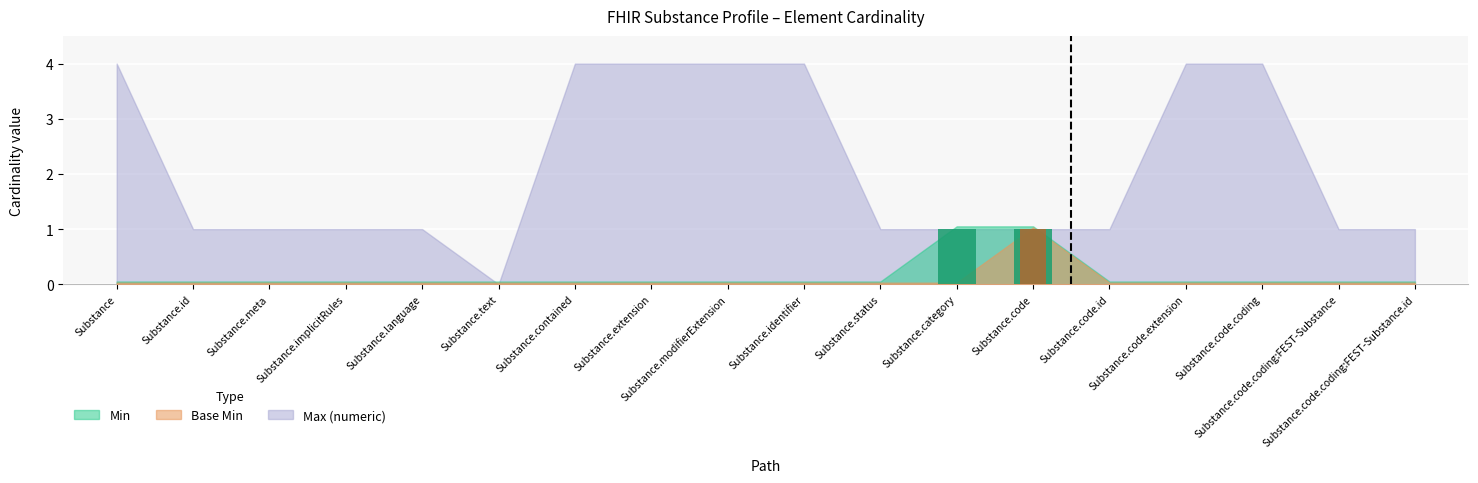

Between Substance.id and Substance.meta, which is larger?

Substance.id